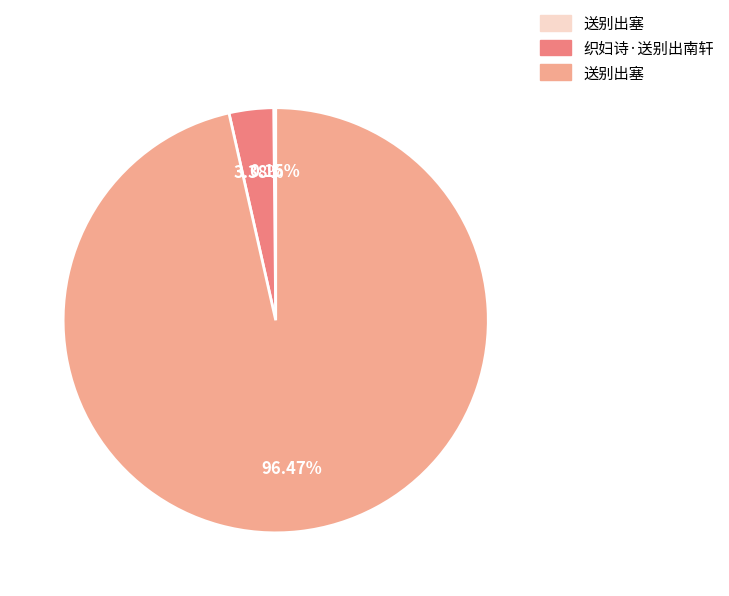

Is there any slice that represents more than half of the pie?

Yes